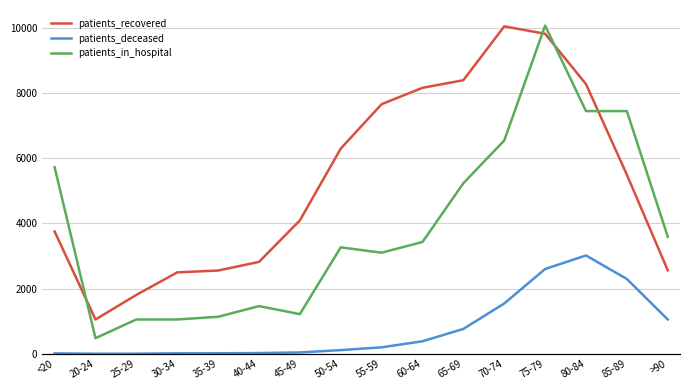

At which category is the sum across all series the highest?

75-79